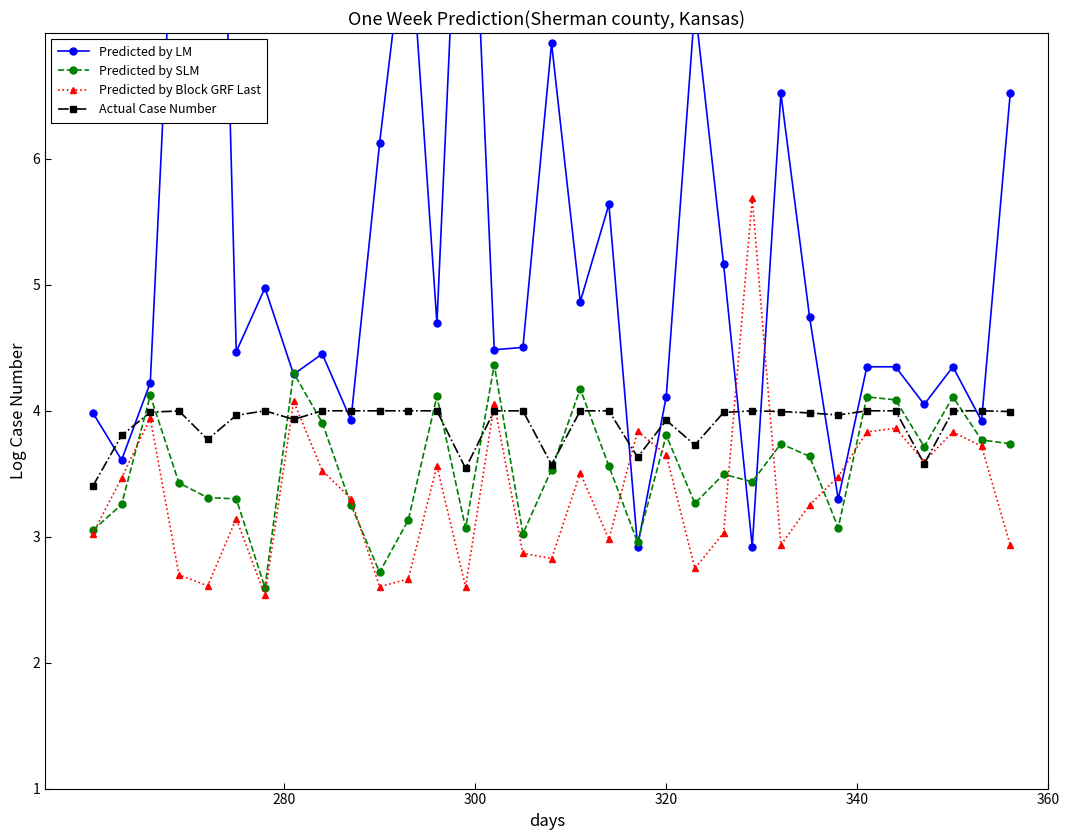

In Predicted by Block GRF Last, how many points are higher than both neighbors (excluding endpoints)?

10